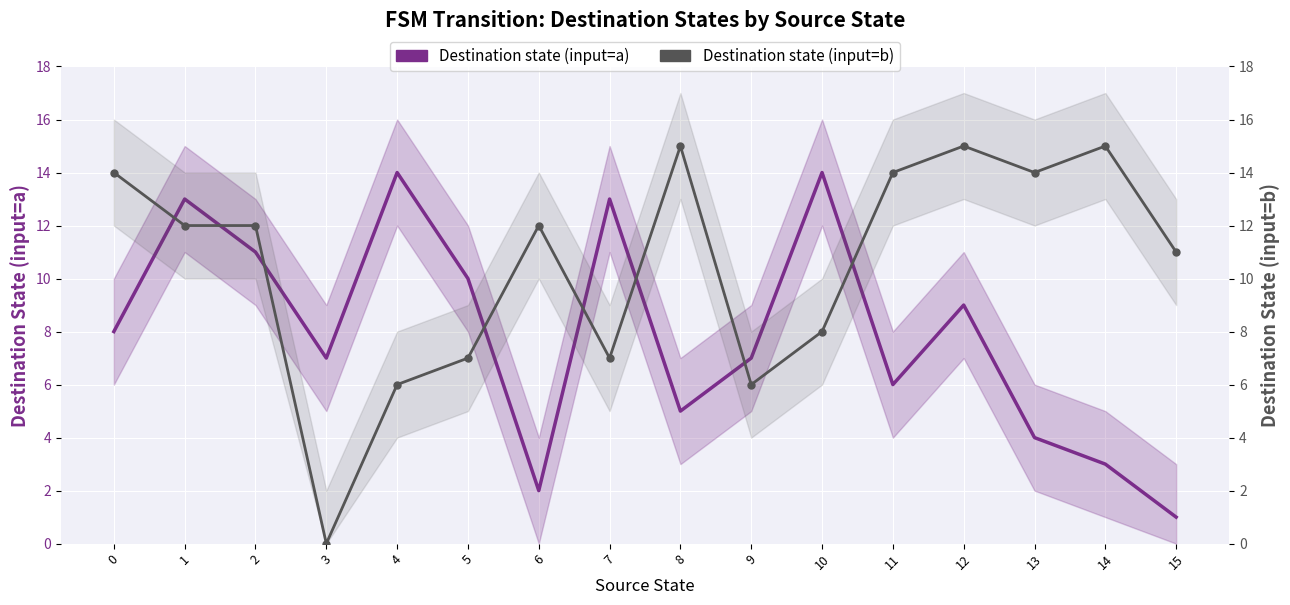

What is the sum of the Destination state (input=b) values at 15 and 14?

26